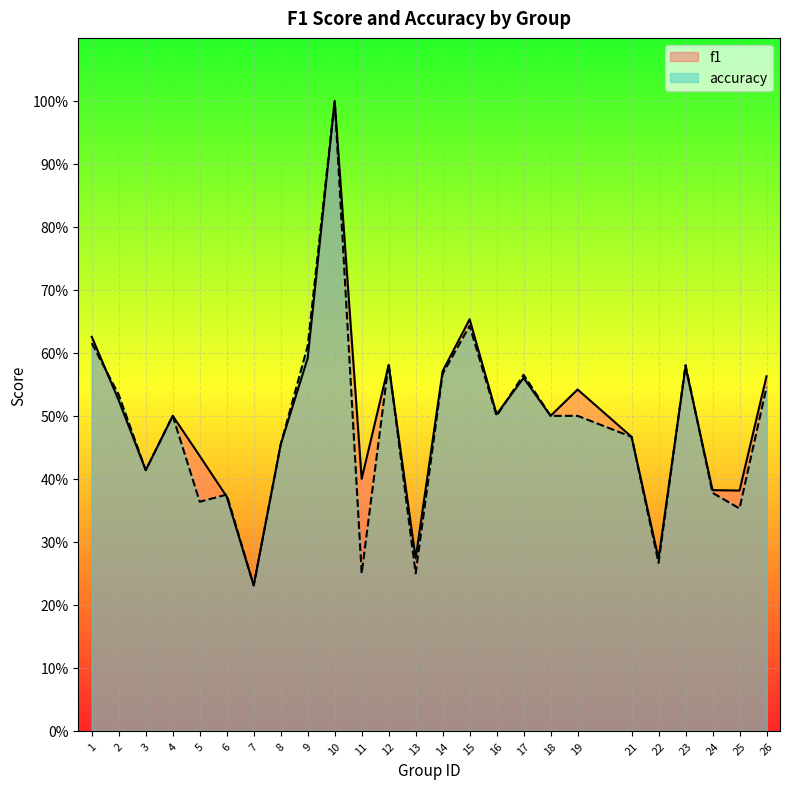

Which category has the highest value across all series?

10